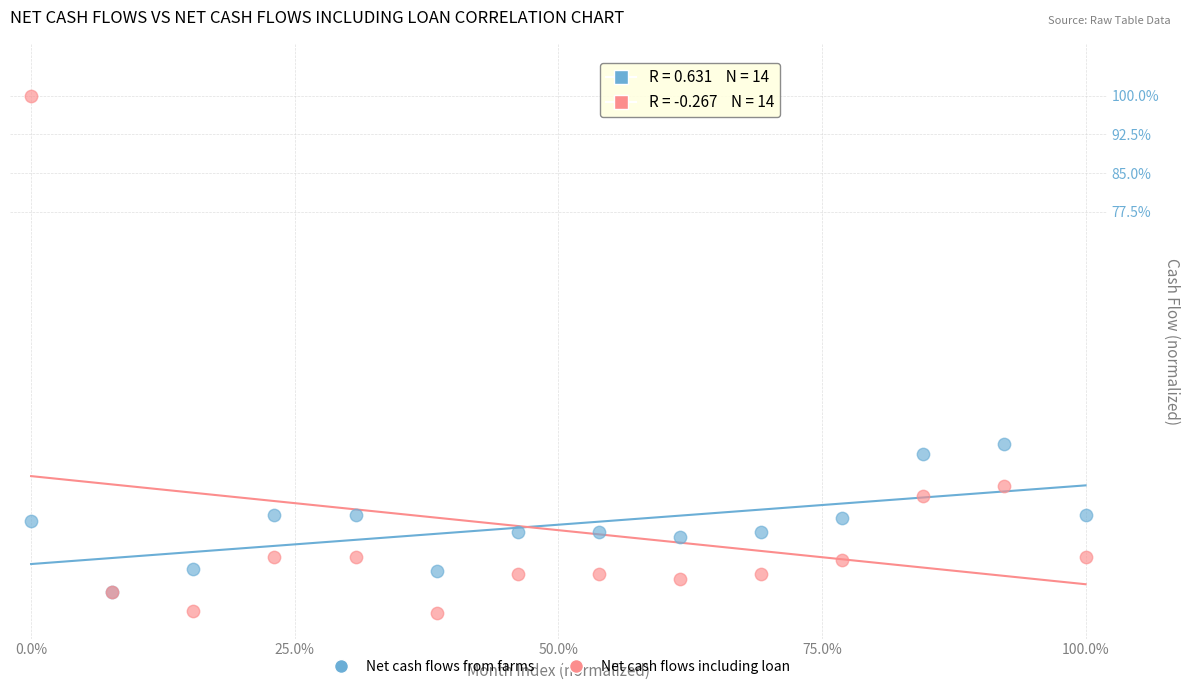

Which series has the largest Y range (max minus min)?

Net cash flows including loan